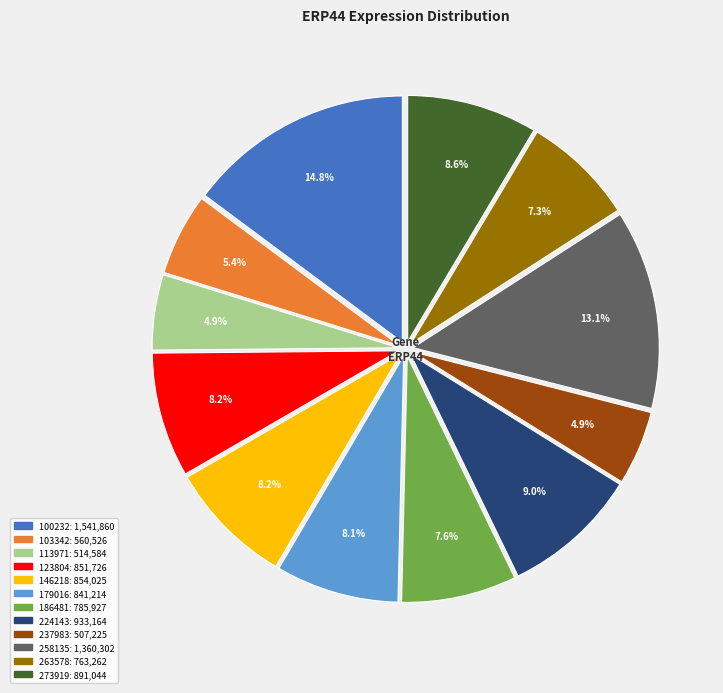

To the nearest percent, what is the difference between the 258135 and 100232 slice percentages?

2%